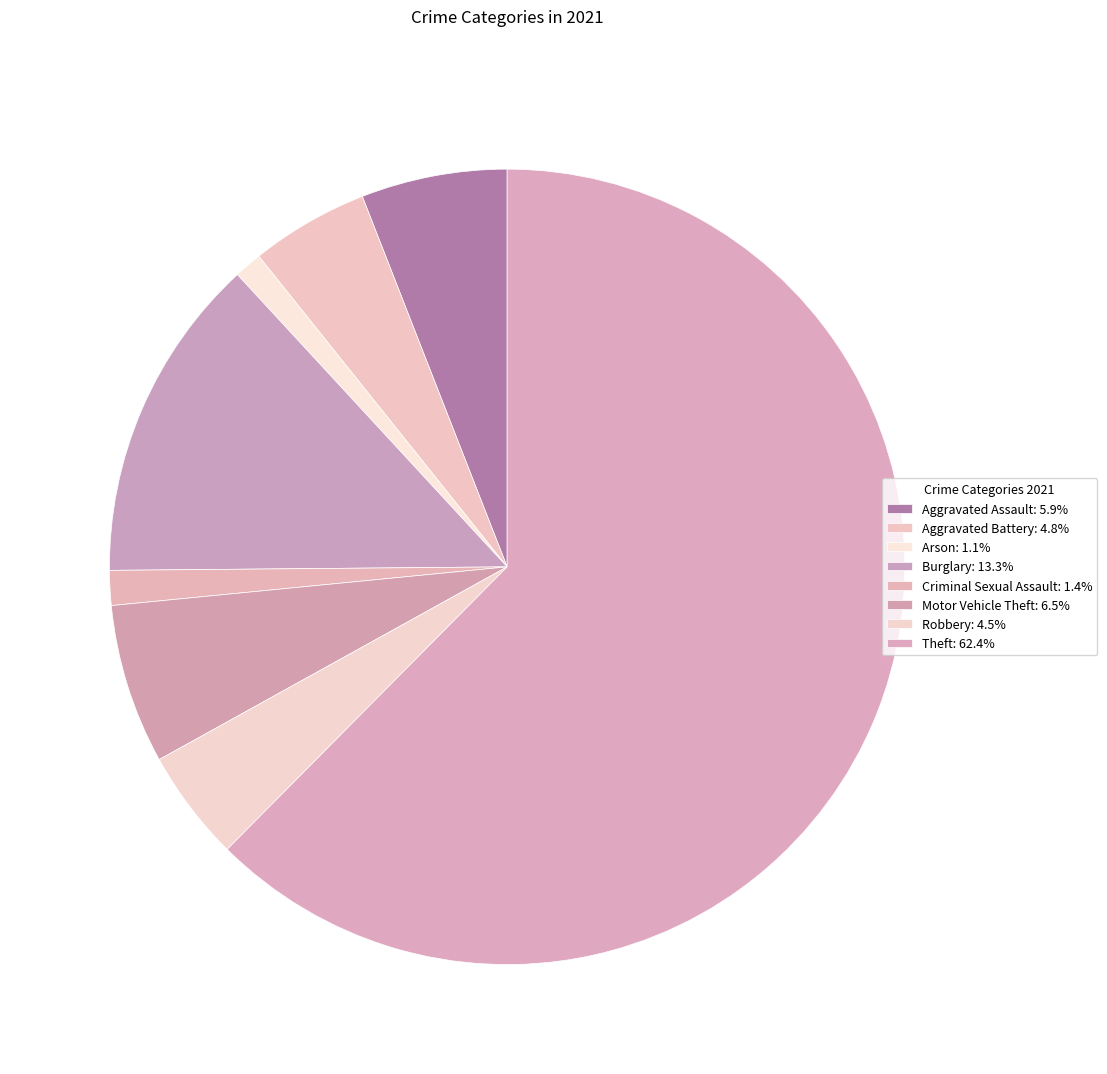

How many segments does this pie chart have?

8